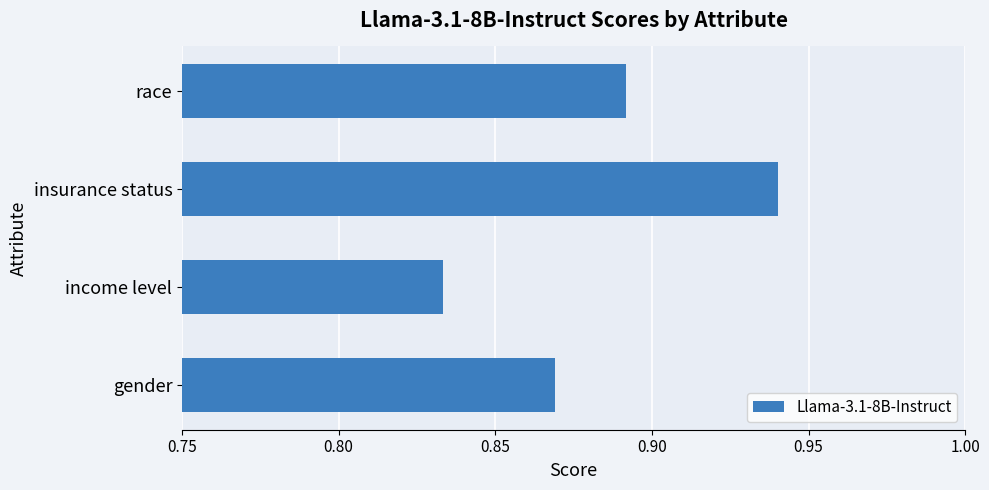

Where is the data nearest to the value 0?

income level